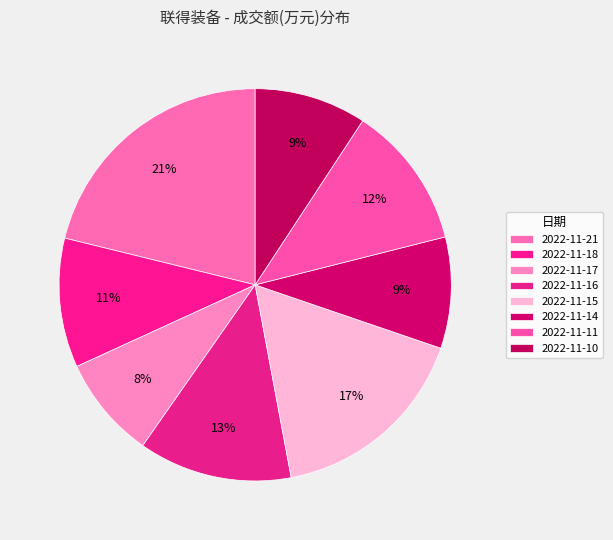

Is it true that 2022-11-21 is 33% of the pie?

False